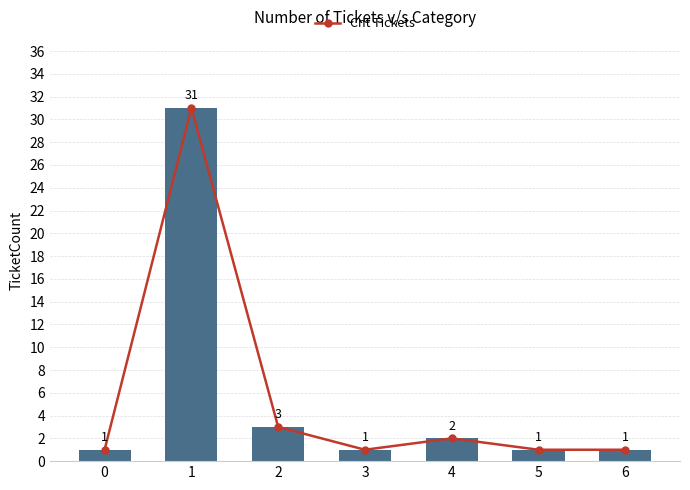

What is the value of the Cnt Tickets bar at the 3rd from the left?

3